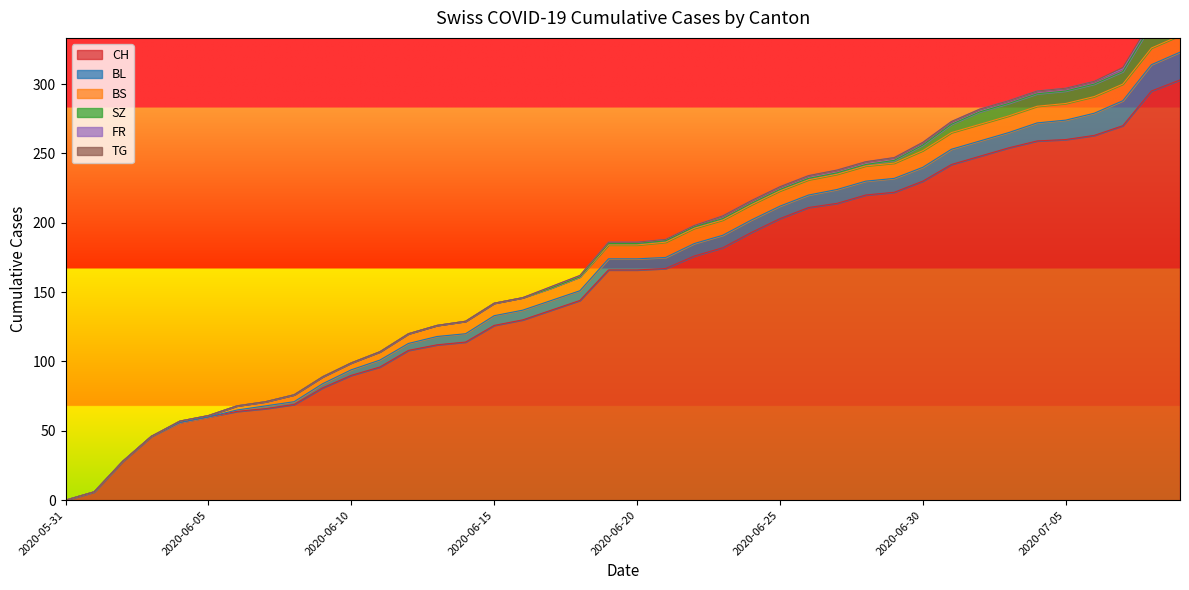

What is the sum of all BS values?

329